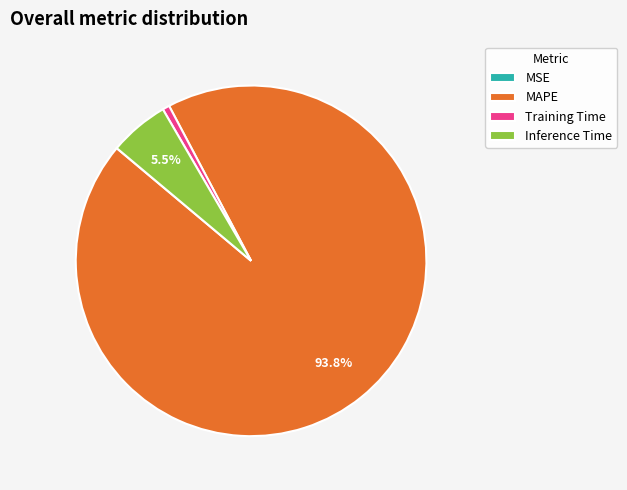

Which category accounts for the majority?

MAPE